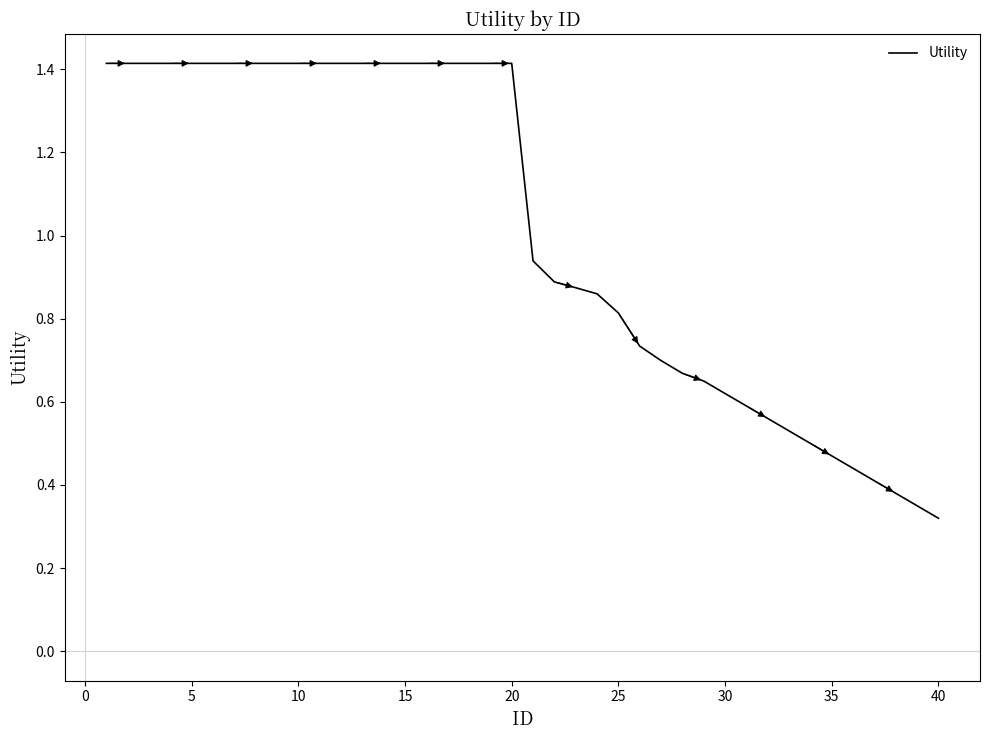

Does the chart display data point markers on the line(s)?

No